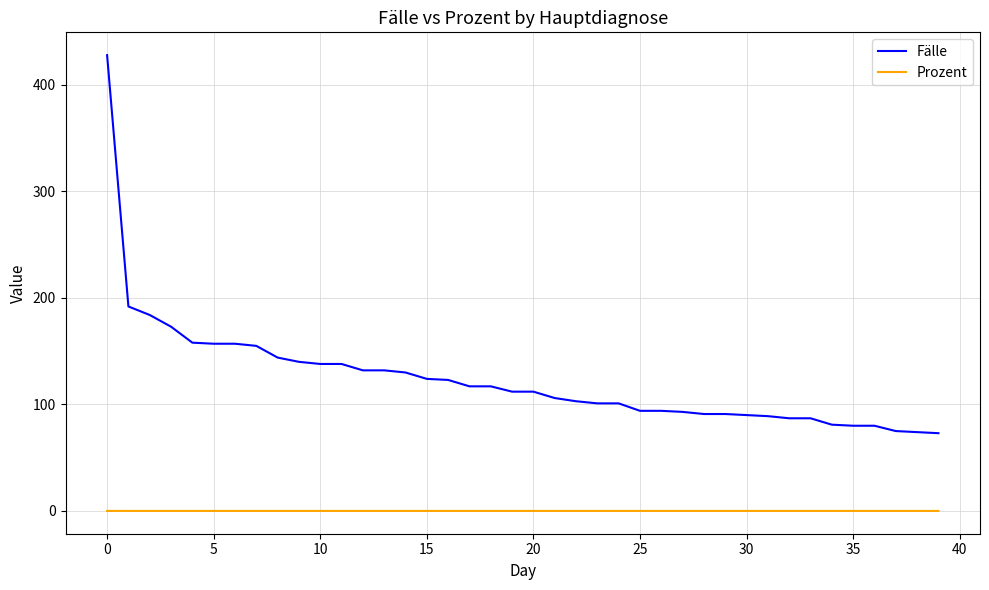

Rank the series by their maximum value, from lowest to highest.

Prozent, Fälle